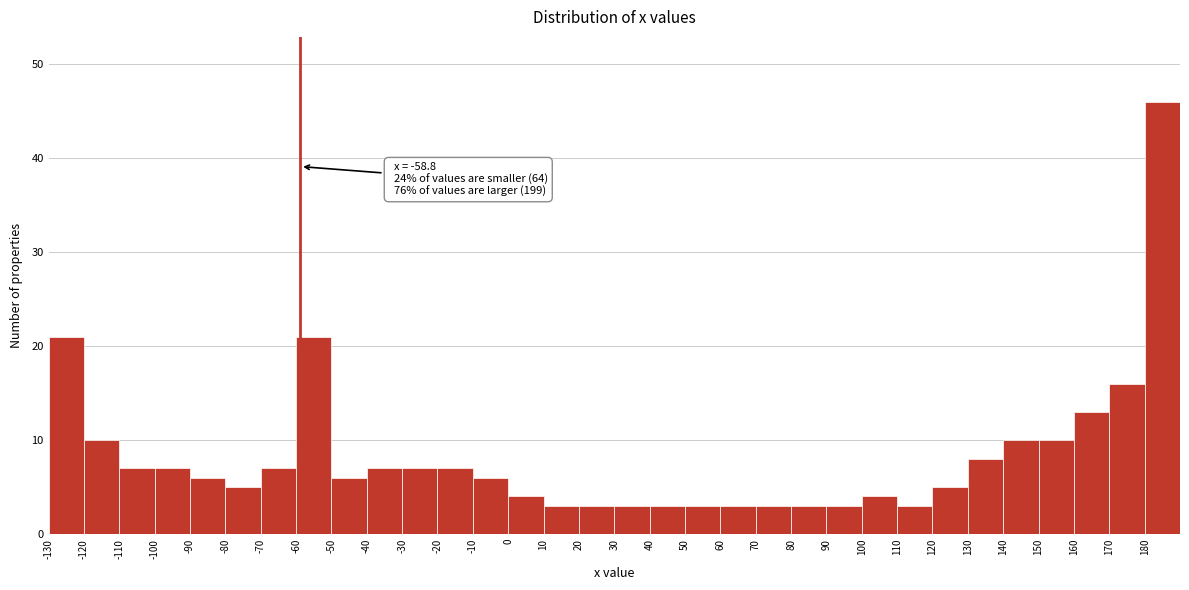

Which range on the x-axis has the tallest bar?

180 to 190